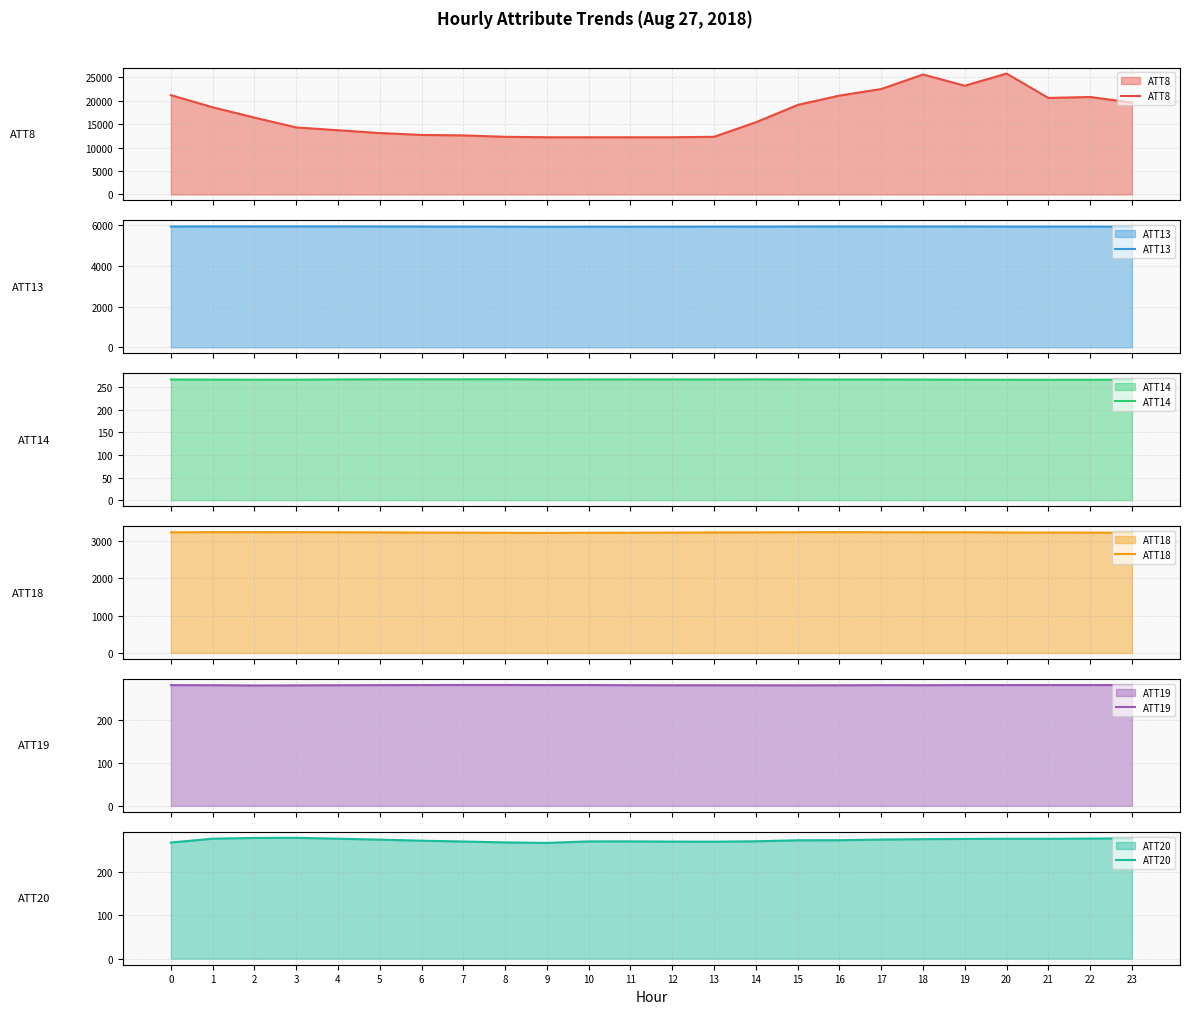

At which category does ATT20 reach its first local valley?

9